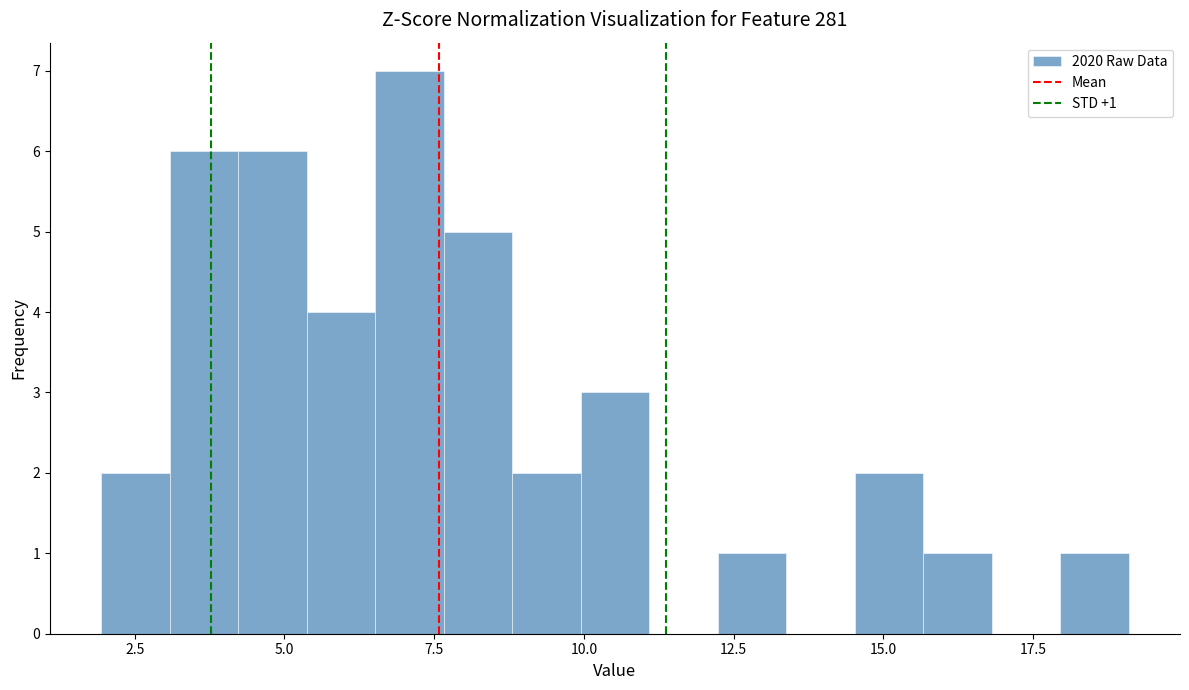

Around what value on the x-axis is the tallest bar? Give the approximate position of its centre, as read against the axis.

7.0